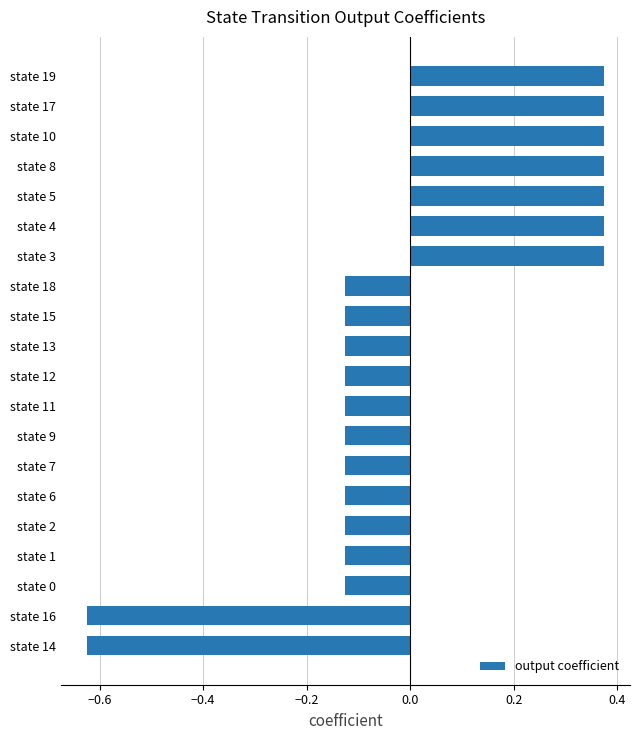

Which has a higher value, state 5 or state 14?

state 5